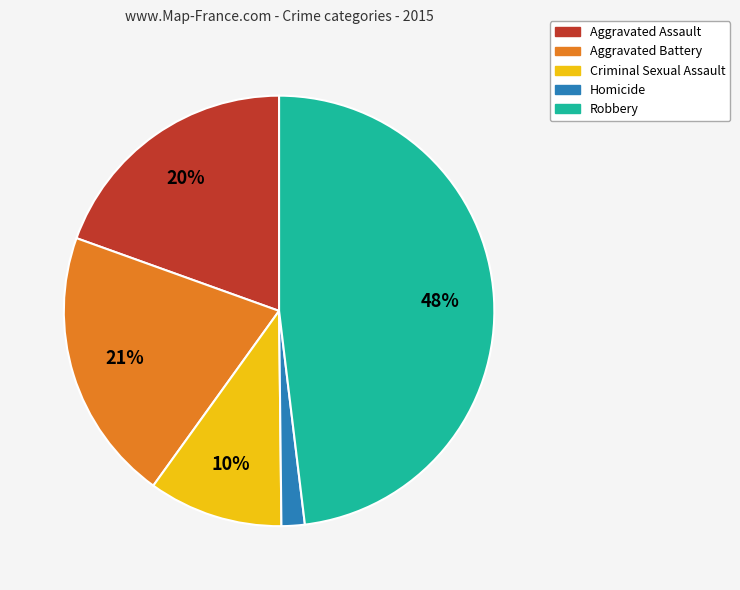

To the nearest percent, what is the difference between the largest and smallest slice percentages?

46%